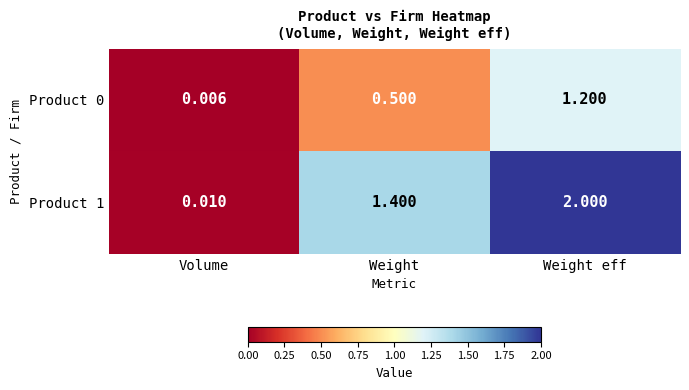

List the labels in order of Product 0 value, smallest first.

Volume, Weight, Weight eff